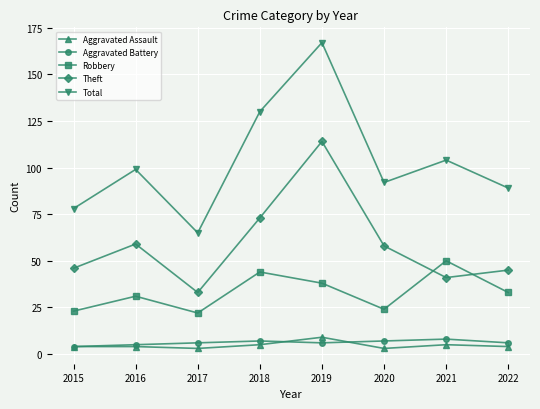

True or false: Robbery has a value of 44 at 2018.

True